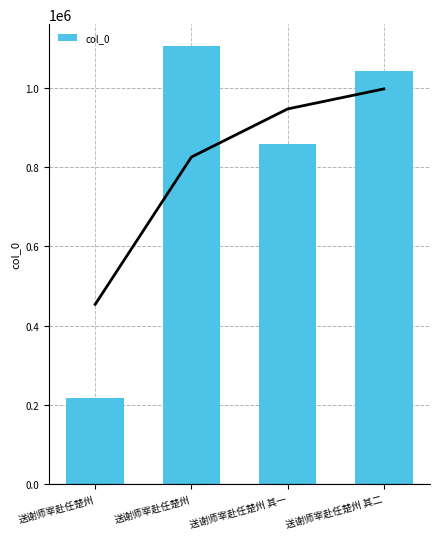

Which has a higher value, 送谢师宰赴任楚州 or 送谢师宰赴任楚州?

送谢师宰赴任楚州